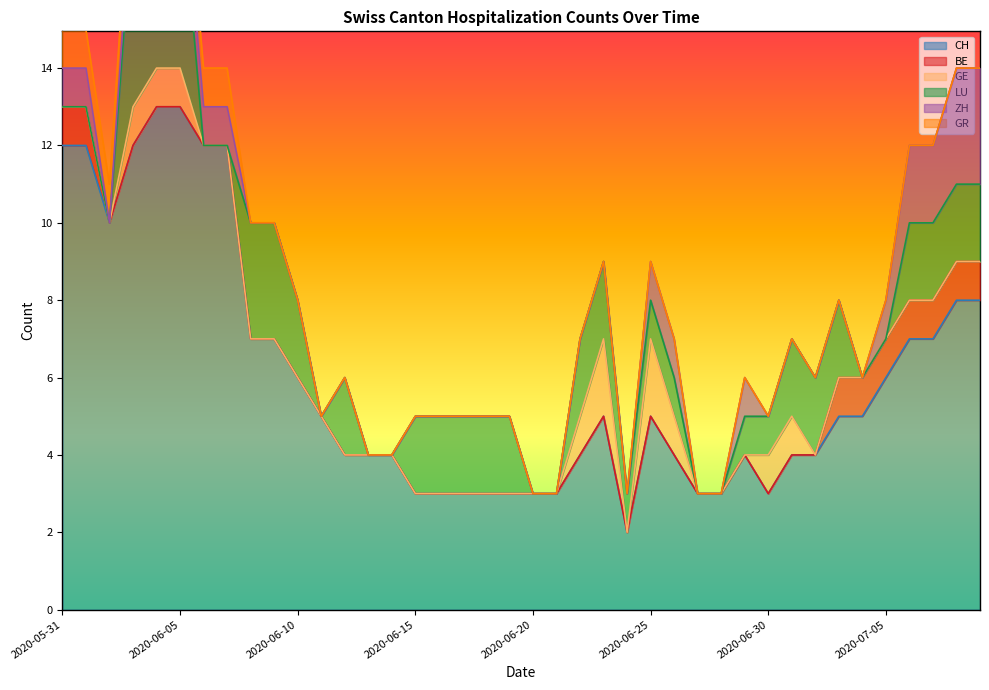

Is it true that CH equals 9 at 2020-07-04?

False